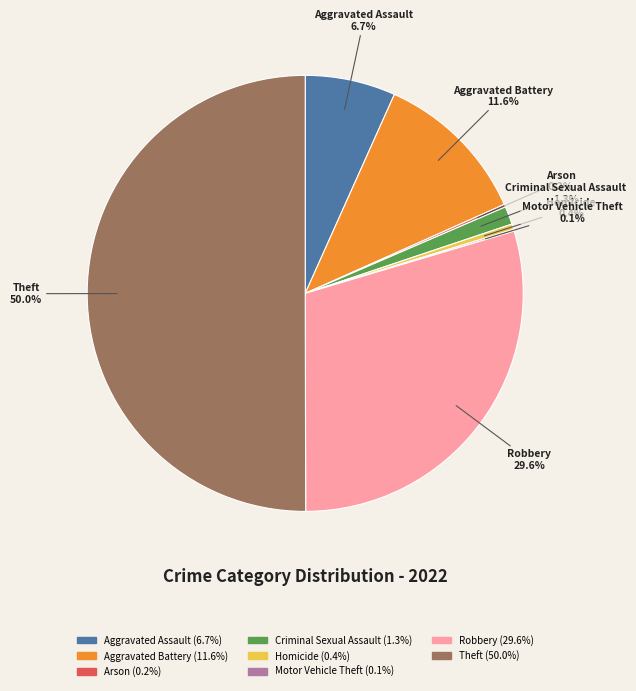

To the nearest percent, what percentage of the pie is Criminal Sexual Assault?

1%